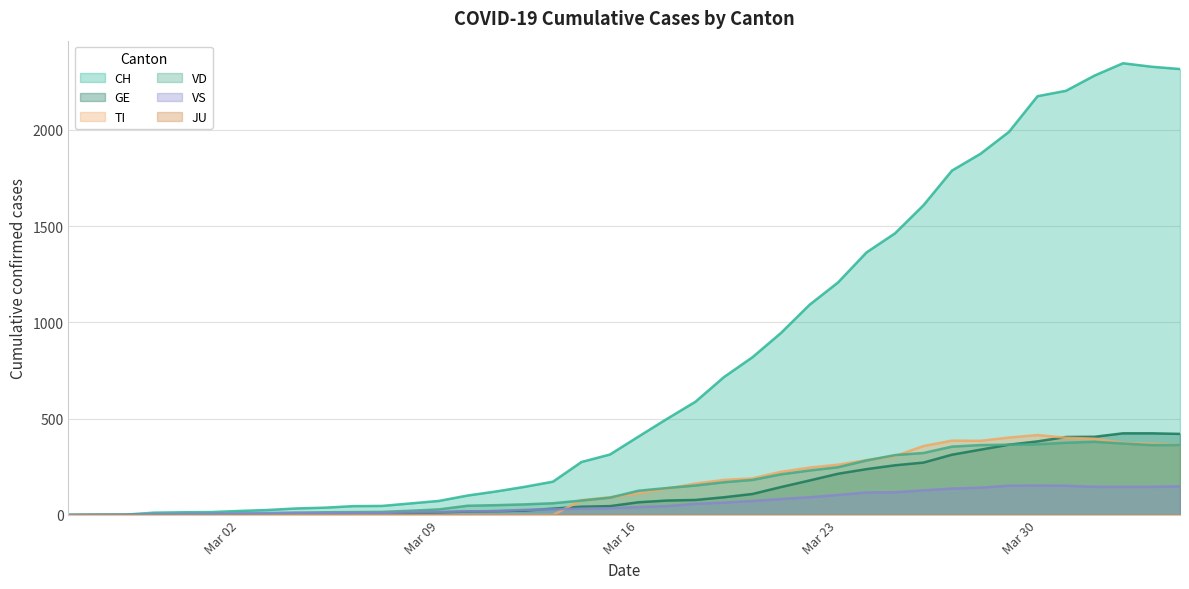

How many lines are shown in the chart?

6